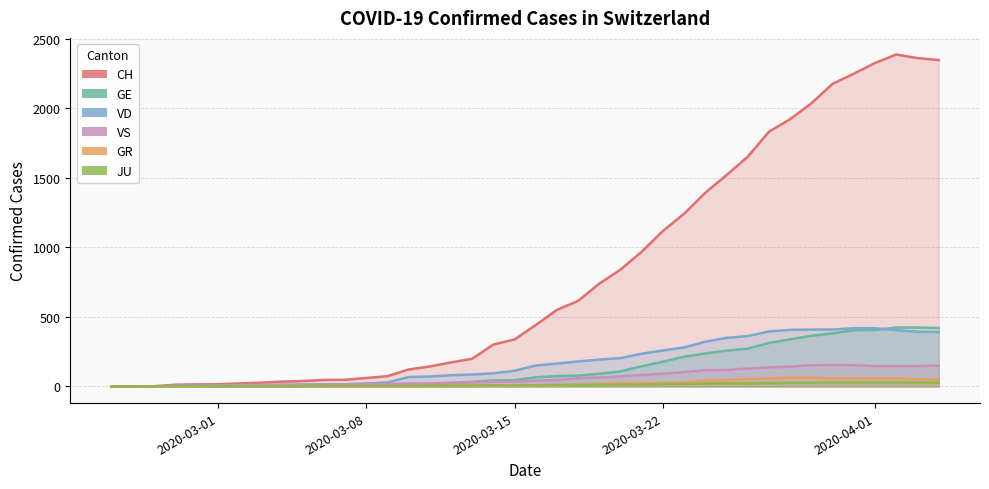

What position from the left is 2020-03-22?

27